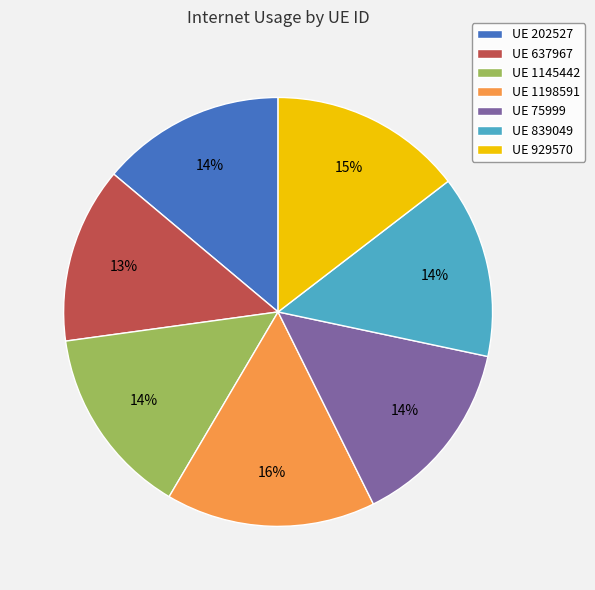

How many slices are in this pie chart?

7